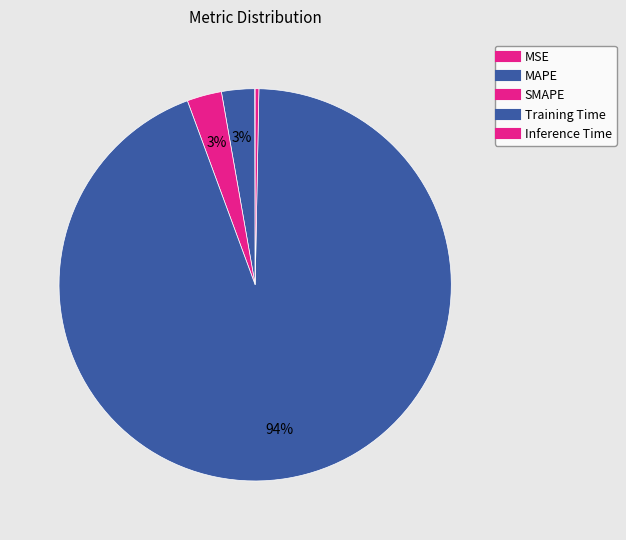

What is the change in value from SMAPE to Inference Time?

-0.1